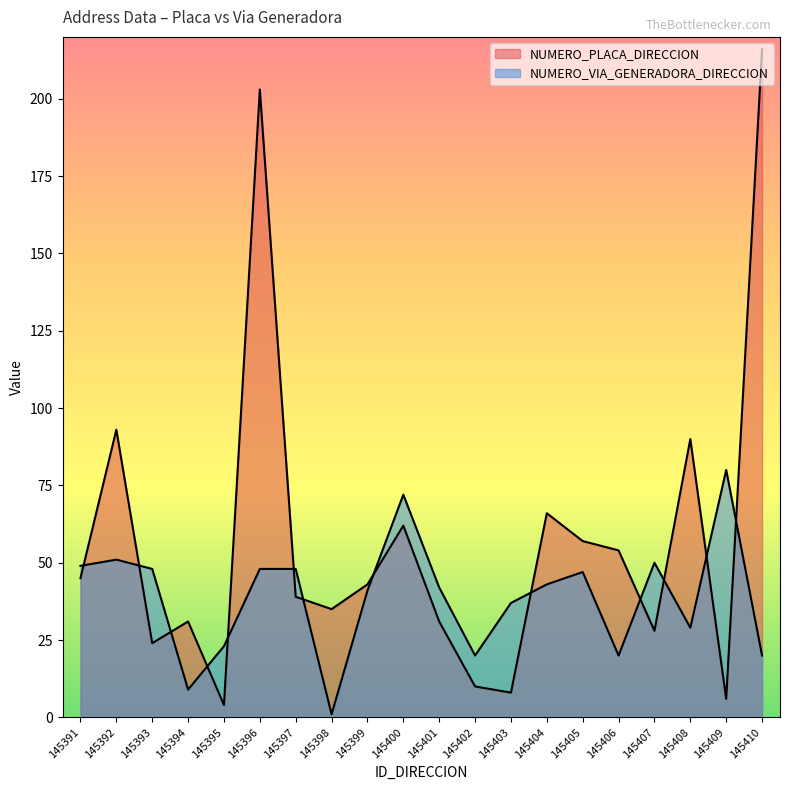

How many values in the NUMERO_VIA_GENERADORA_DIRECCION series exceed 43?

9